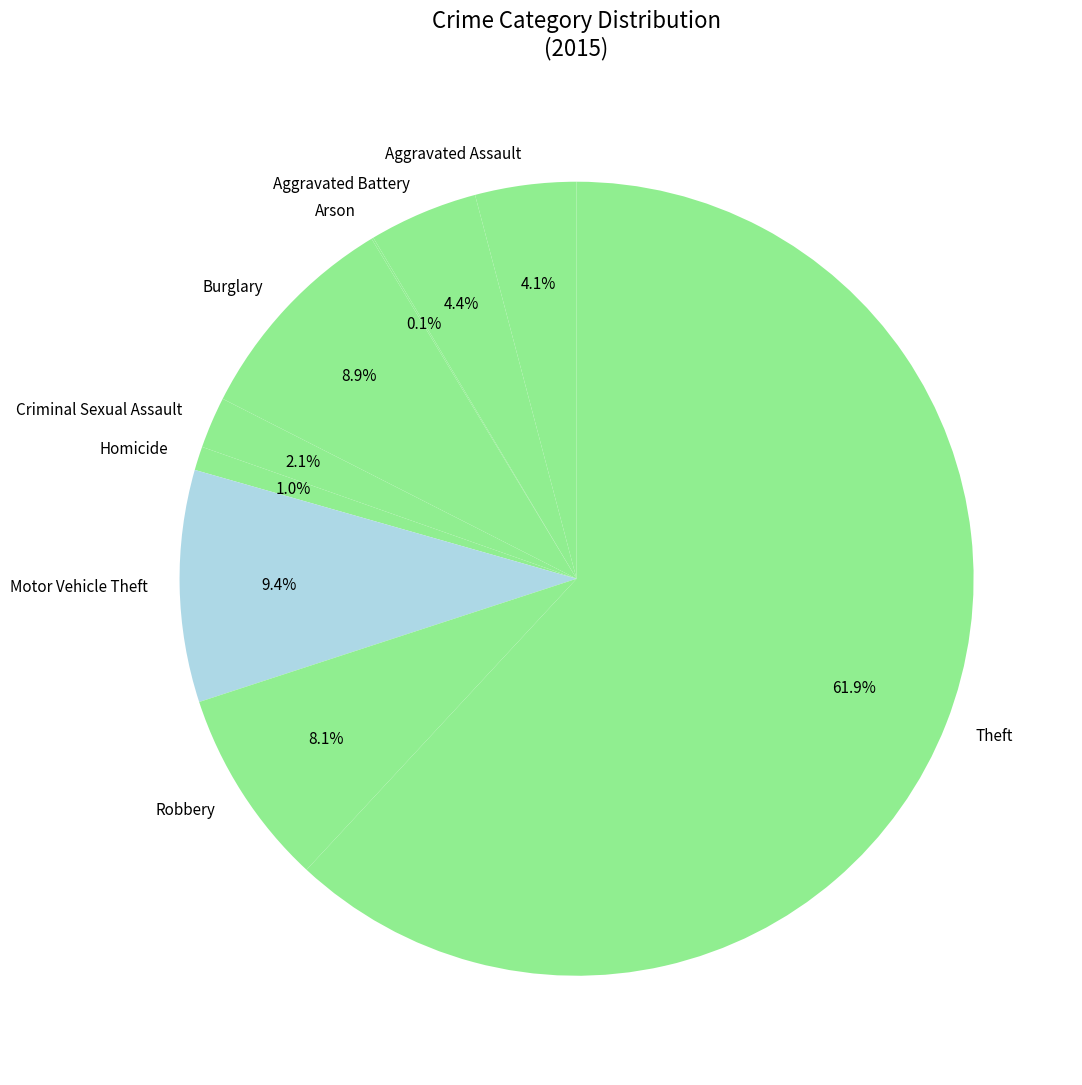

Between Motor Vehicle Theft and Burglary, which is larger?

Motor Vehicle Theft